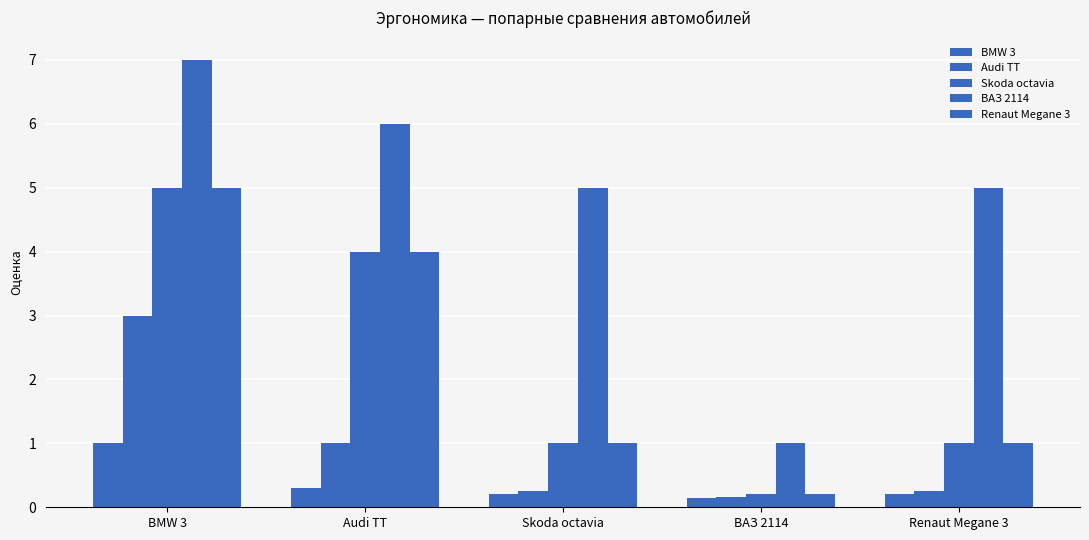

How many distinct data groups are displayed?

5